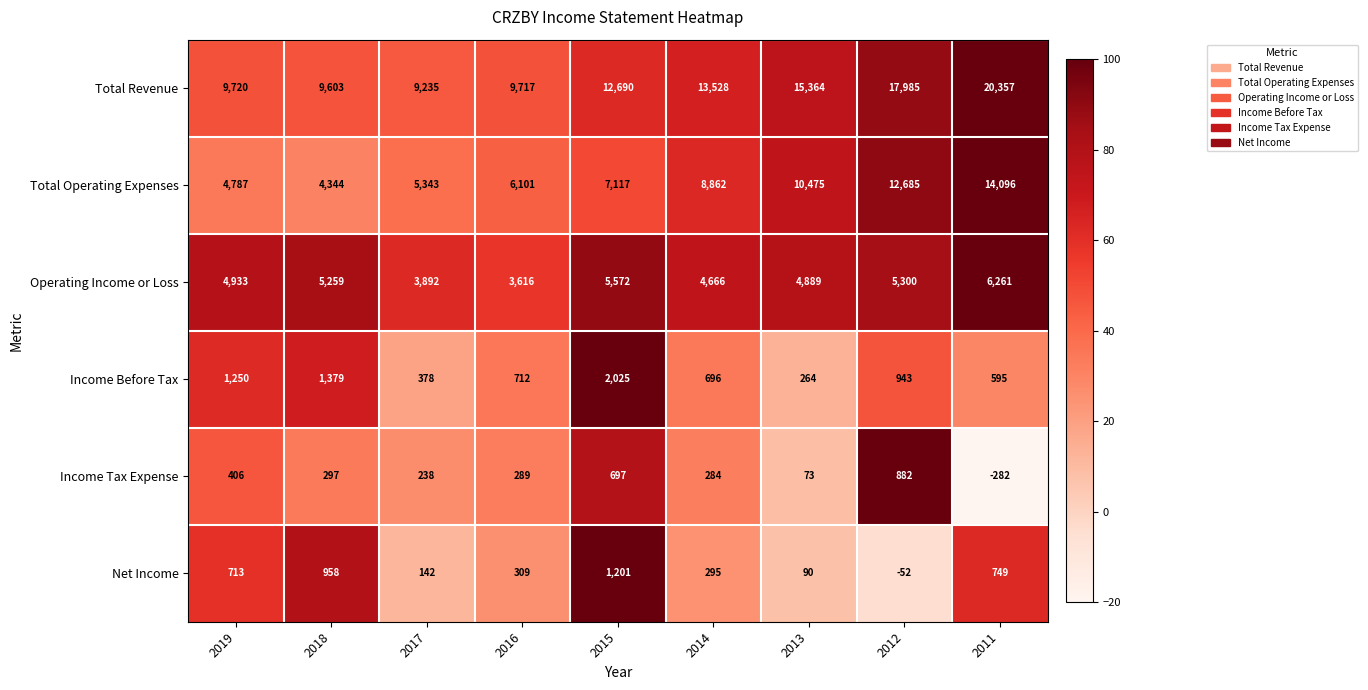

Which series has the widest spread of values?

Total Revenue